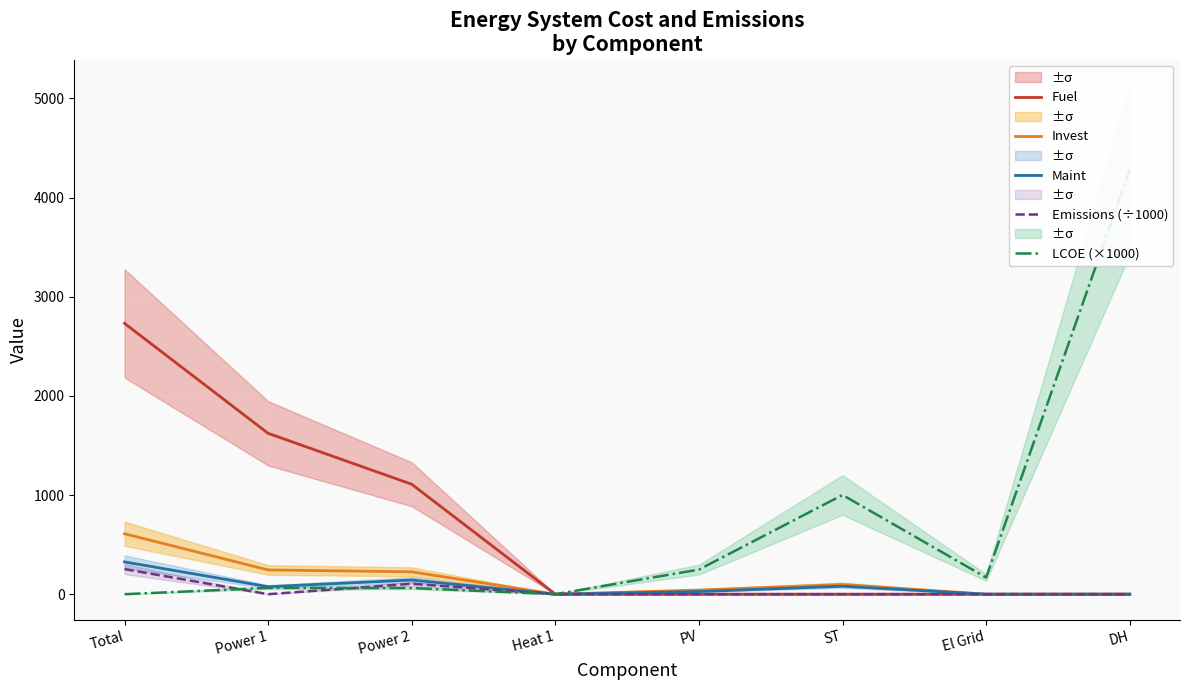

Reading left to right, extract all data points from this chart.

Fuel: 2730.7	1622.1	1108.6	0.0	0.0	0.0	0.0	0.0
Invest: 609.5	244.5	225.5	0.0	41.6	97.9	0.0	0.0
Maint: 325.7	75.5	143.0	0.0	26.6	80.5	0.0	0.0
Emissions (÷1000): 252.9	0.0	105.2	0.0	0.0	0.0	0.0	0.0
LCOE (×1000): 0.0	63.7	62.4	0.0	248.2	1000.6	168.1	4277.4